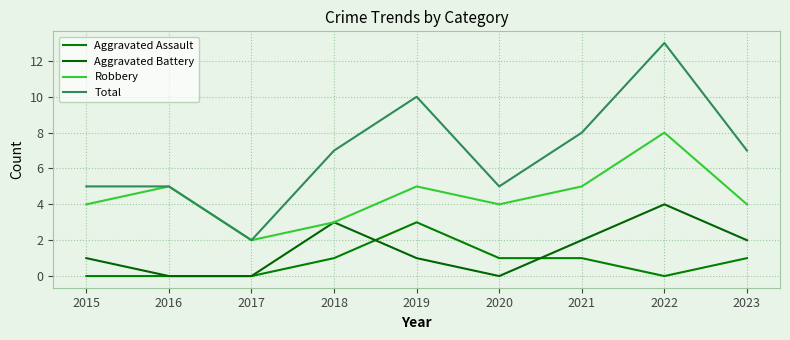

At which category is the sum across all series the highest?

2022